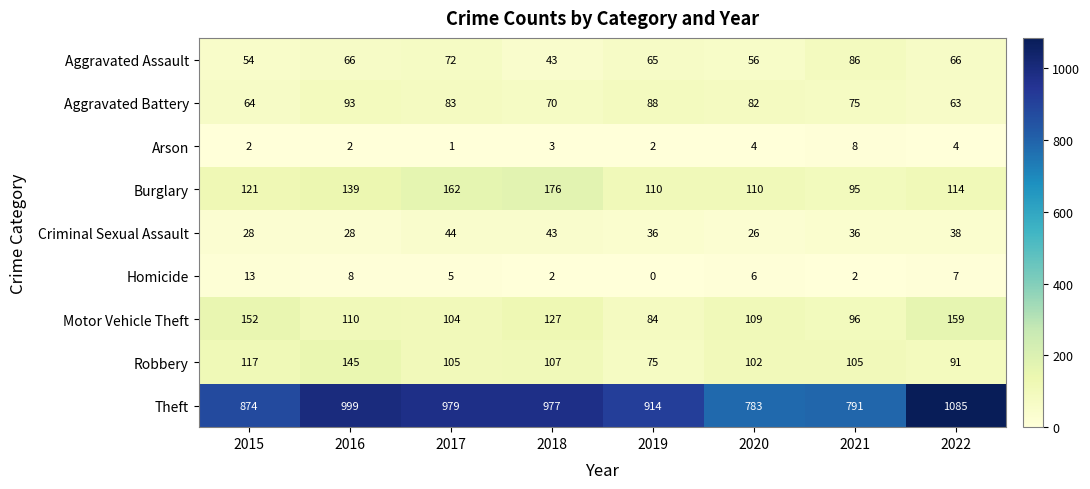

Which category has the highest value across all series?

2022